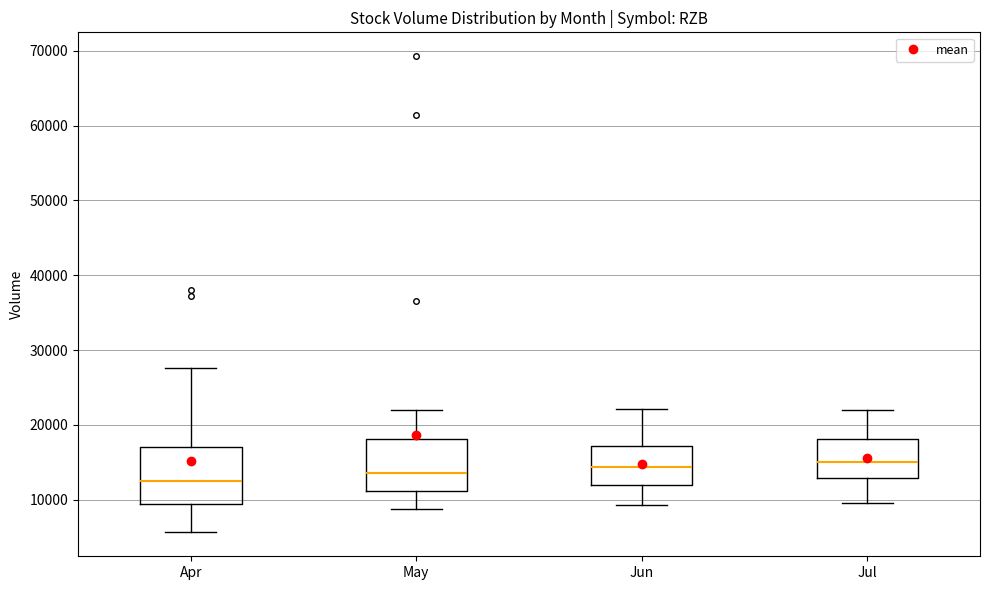

Reading left to right, transcribe this box plot: for each box, give where its median line is, the range the box spans, and where its two whiskers end, as read against the y-axis. The values are not printed on the chart, so give them approximately, as read against the axis.

Apr: median 13000, box 9000 to 17000, whiskers 6000 to 28000
May: median 14000, box 11000 to 18000, whiskers 9000 to 22000
Jun: median 14000, box 12000 to 17000, whiskers 9000 to 22000
Jul: median 15000, box 13000 to 18000, whiskers 10000 to 22000